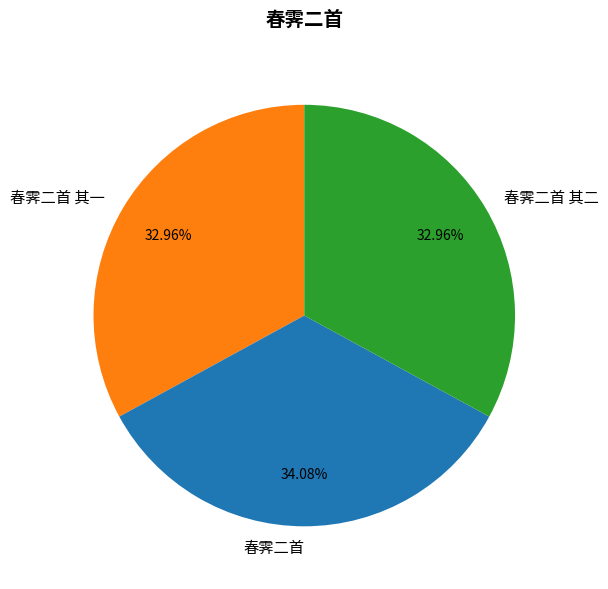

Which slice is the largest?

春霁二首